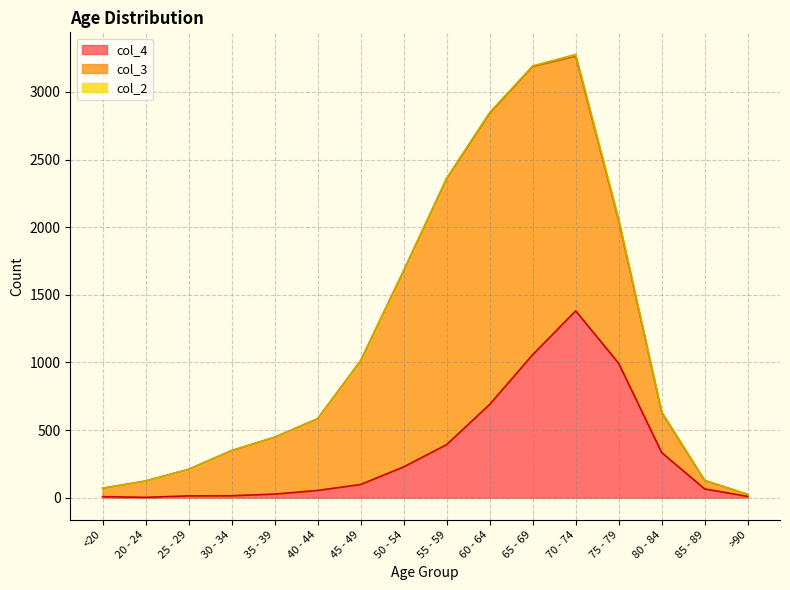

Which series changed the most between 30 - 34 and 85 - 89?

col_3